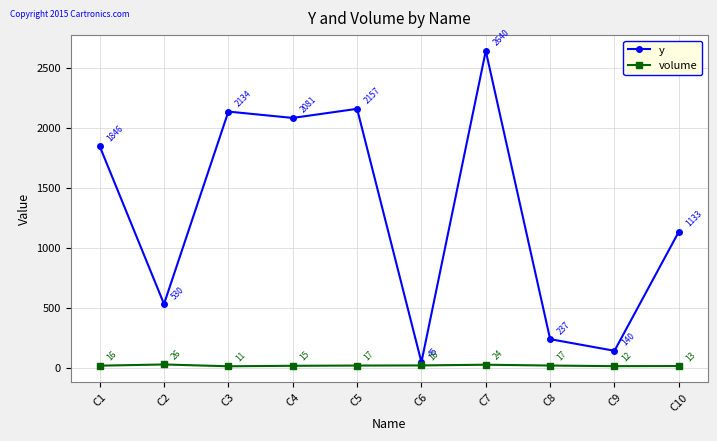

The value of y at C2 is 136. True or false?

False